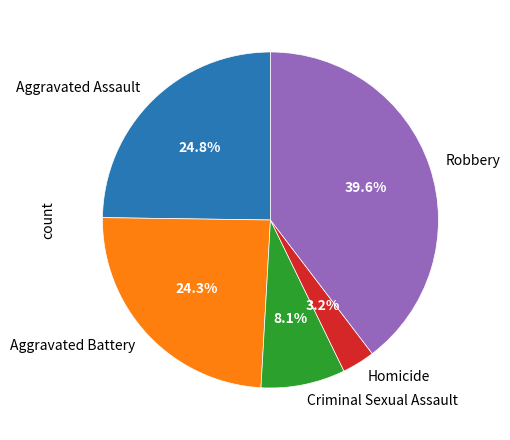

Is the sum of Robbery and Criminal Sexual Assault greater than half?

No